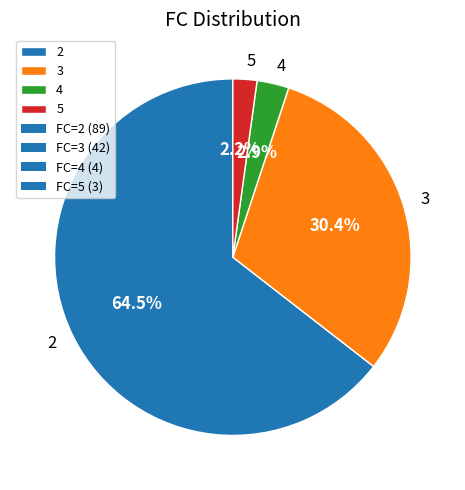

To the nearest percent, what percentage of the pie is 5?

2%